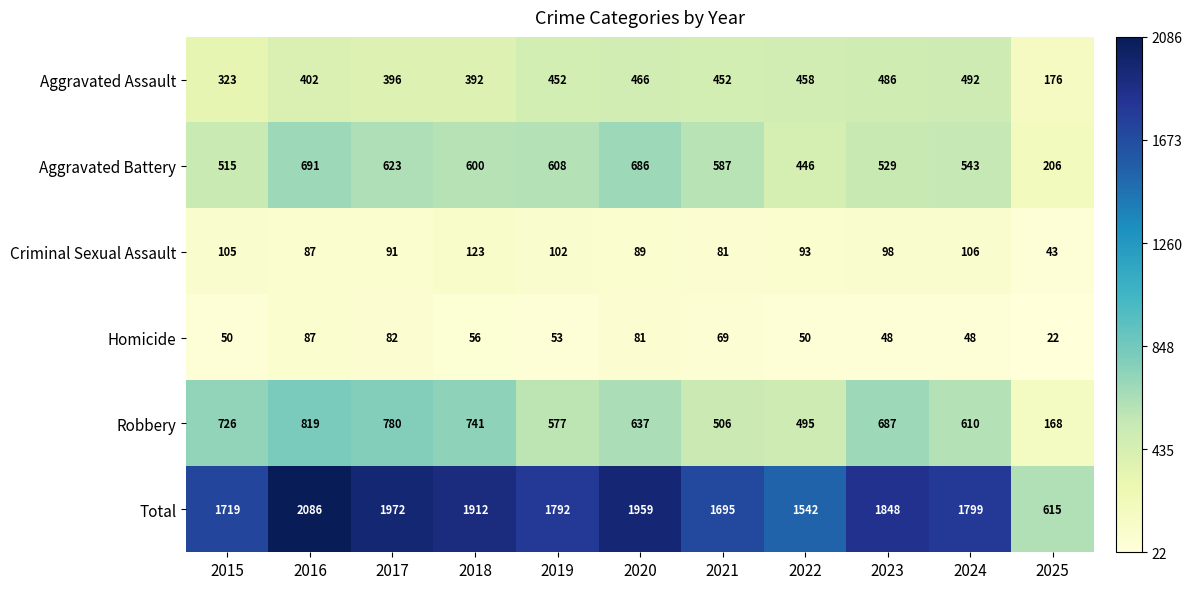

At which label does Total first exceed 1799?

2016